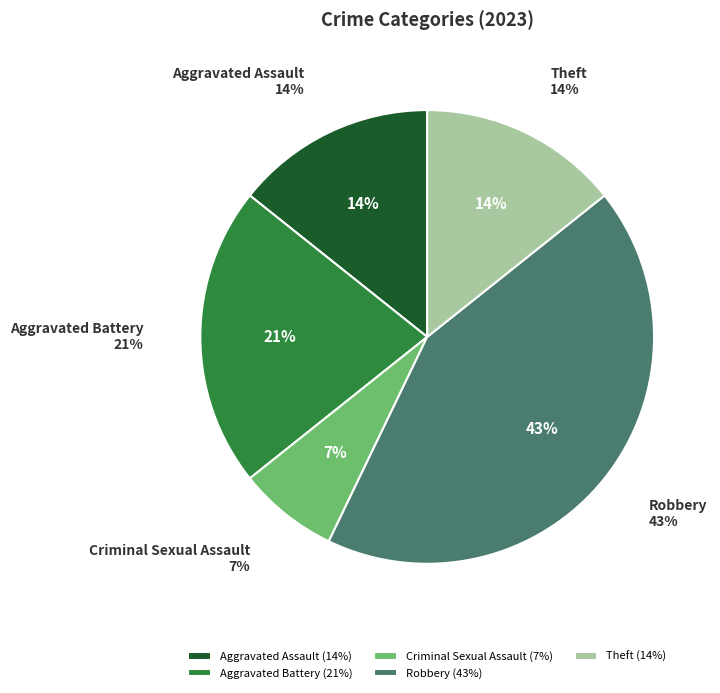

Is Robbery the majority of the pie?

No